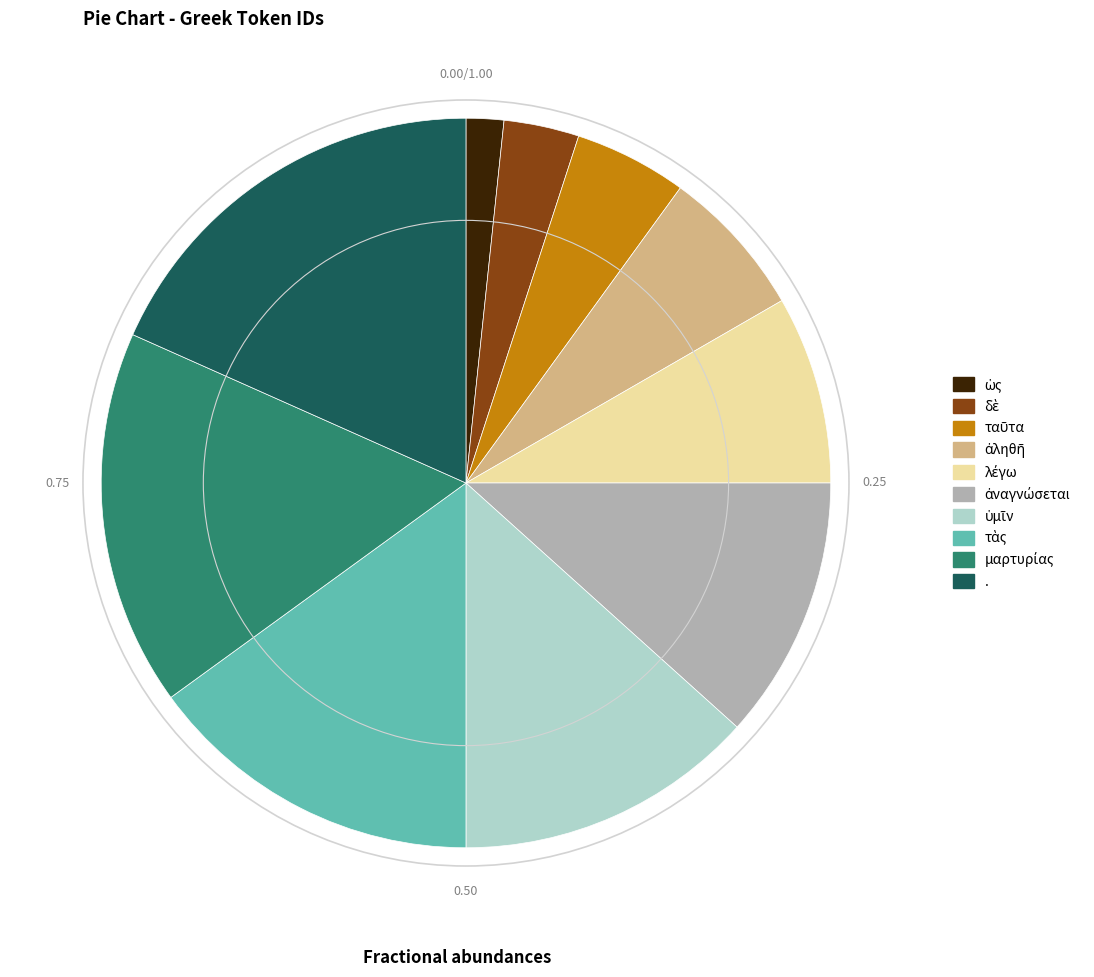

Is there any slice that represents more than half of the pie?

No